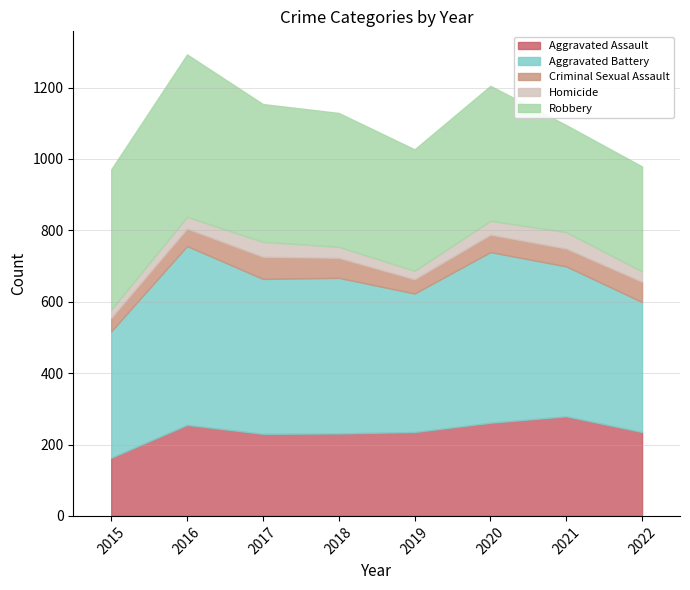

What are all the series names shown in the legend?

Aggravated Assault, Aggravated Battery, Criminal Sexual Assault, Homicide, Robbery